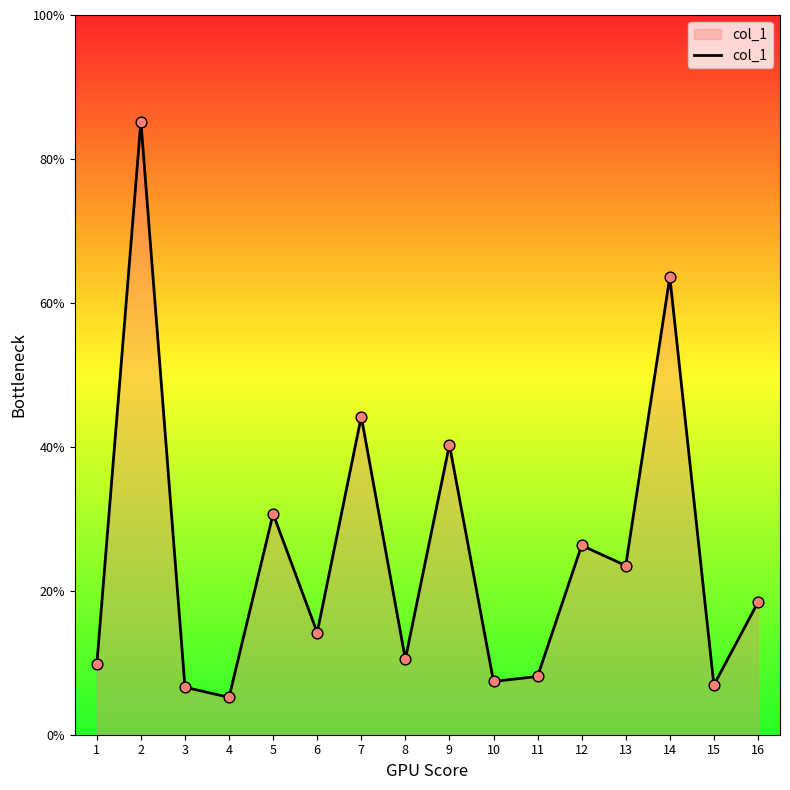

What is the change in value from 1 to 2?

+75.4